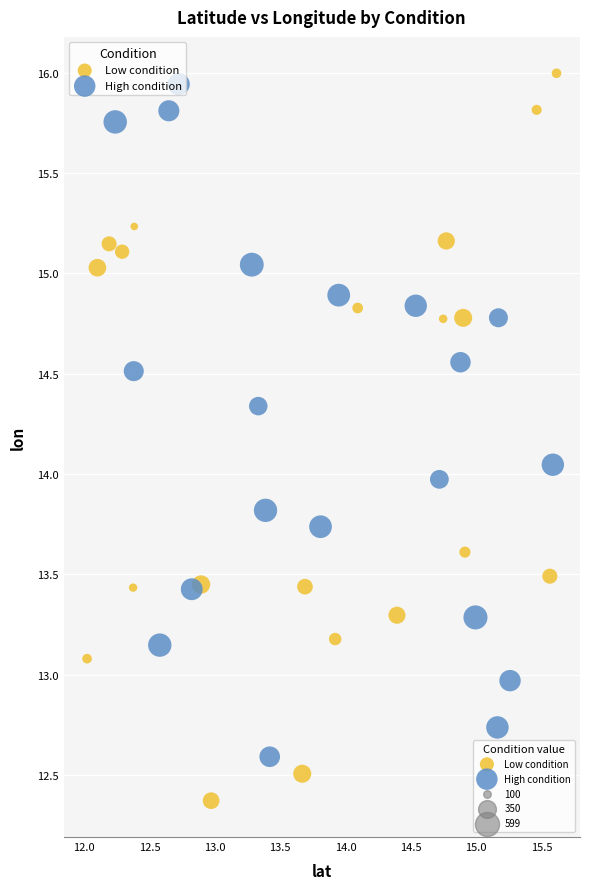

Which series has the widest spread of Y values?

Low condition